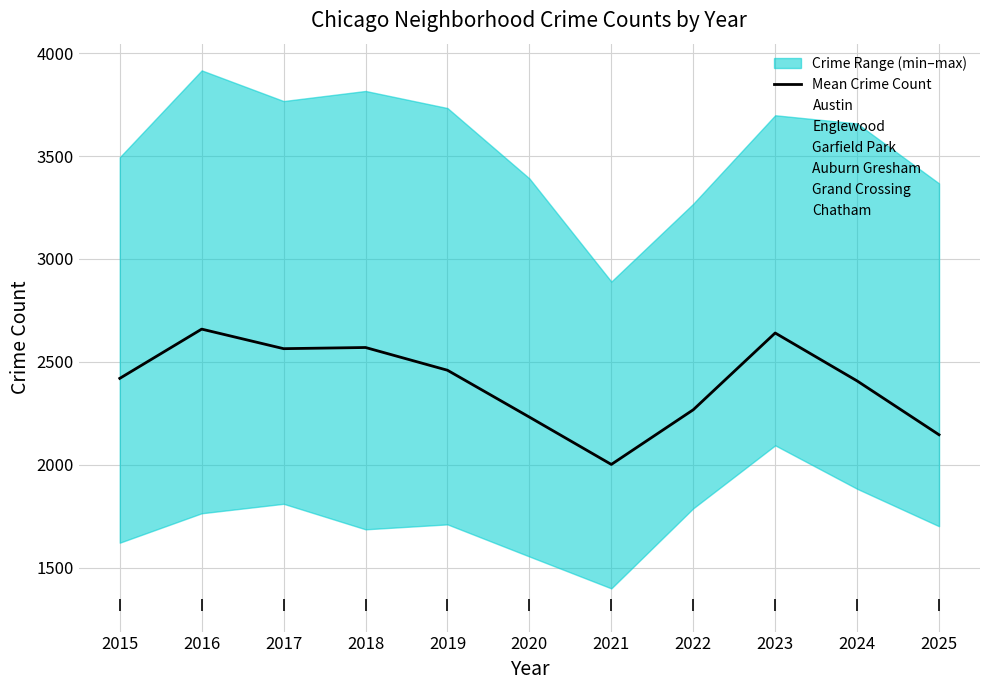

Reading right to left, what are all the values shown in this chart?

Austin: 2025=3367	2024=3658	2023=3698	2022=3268	2021=2890	2020=3391	2019=3733	2018=3816	2017=3767	2016=3916	2015=3494
Englewood: 2025=2467	2024=2876	2023=3159	2022=2817	2021=2584	2020=2945	2019=3129	2018=3463	2017=3324	2016=3690	2015=3456
Garfield Park: 2025=1776	2024=2100	2023=2537	2022=2050	2021=2000	2020=2239	2019=2415	2018=2534	2017=2433	2016=2454	2015=2098
Auburn Gresham: 2025=1792	2024=1883	2023=2204	2022=1858	2021=1591	2020=1674	2019=1998	2018=2051	2017=2185	2016=2289	2015=2143
Grand Crossing: 2025=1701	2024=2011	2023=2148	2022=1821	2021=1544	2020=1585	2019=1710	2018=1686	2017=1810	2016=1840	2015=1705
Chatham: 2025=1770	2024=1915	2023=2094	2022=1788	2021=1399	2020=1554	2019=1769	2018=1867	2017=1864	2016=1764	2015=1621